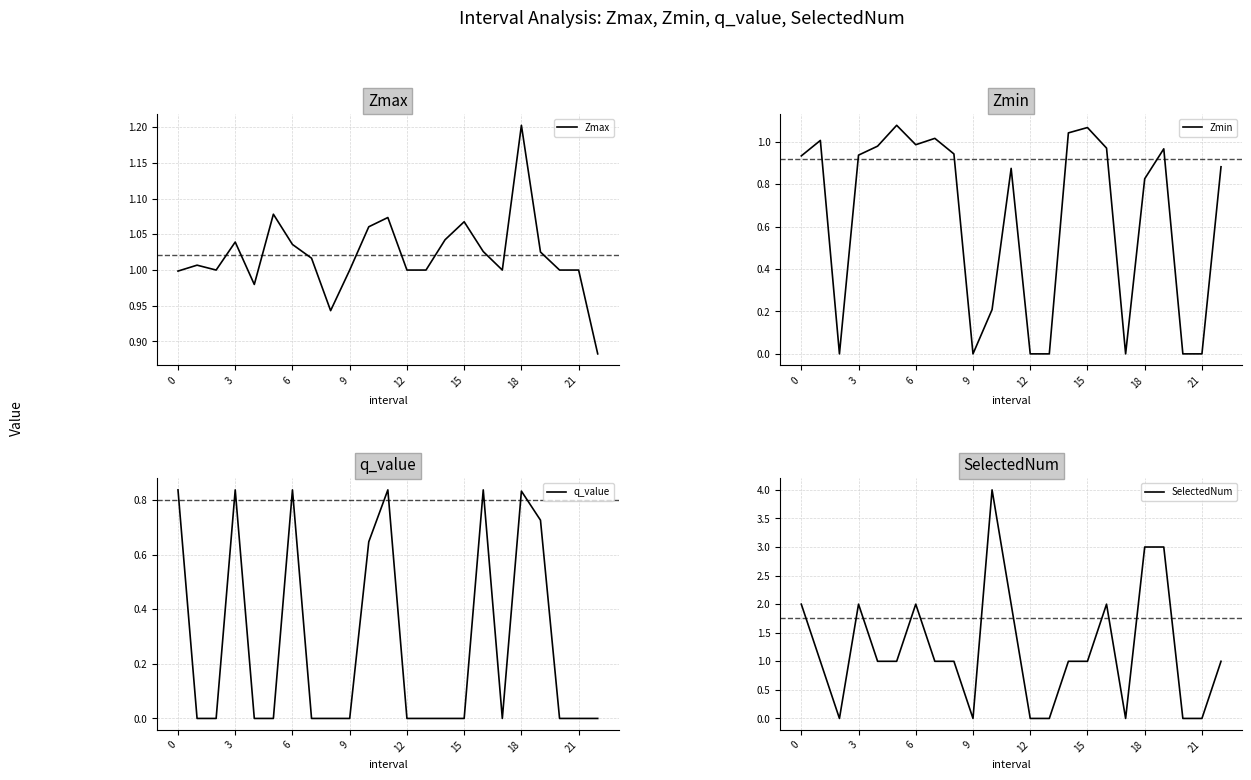

Which series has the largest range (max minus min)?

SelectedNum